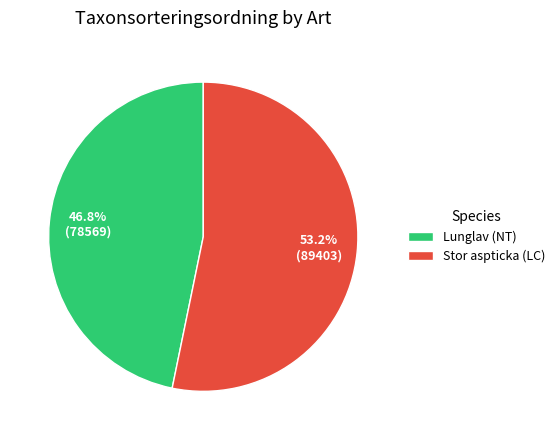

Which slice is the smallest?

Lunglav (NT)